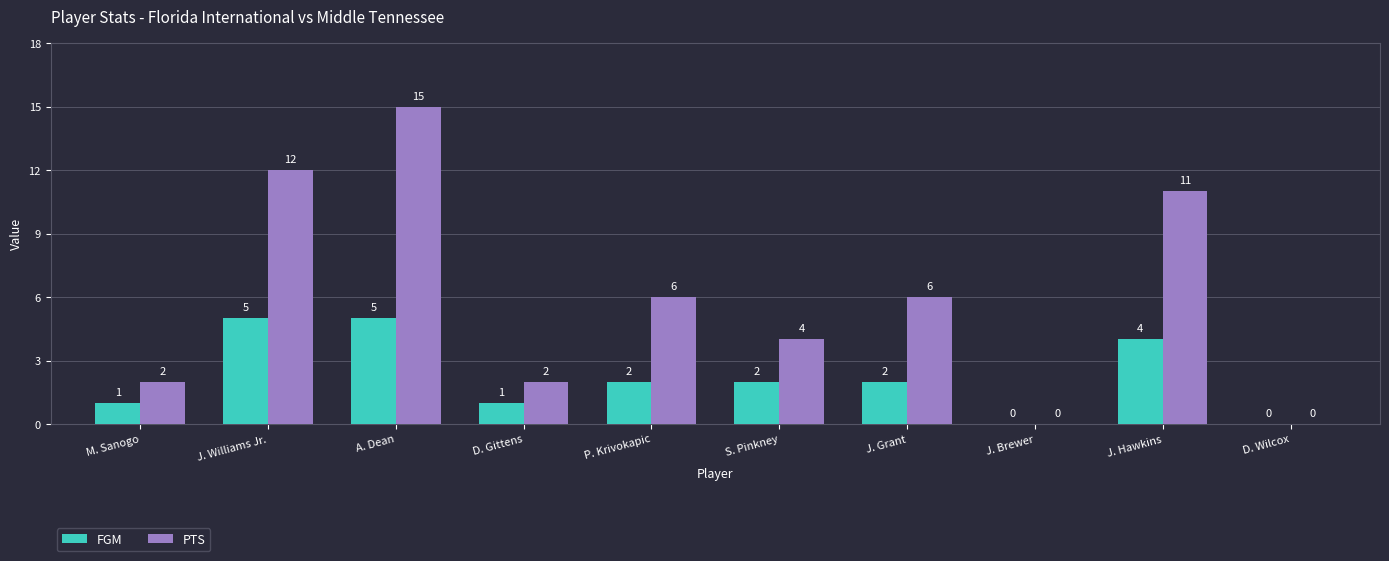

Where does the PTS series first go above 6?

J. Williams Jr.